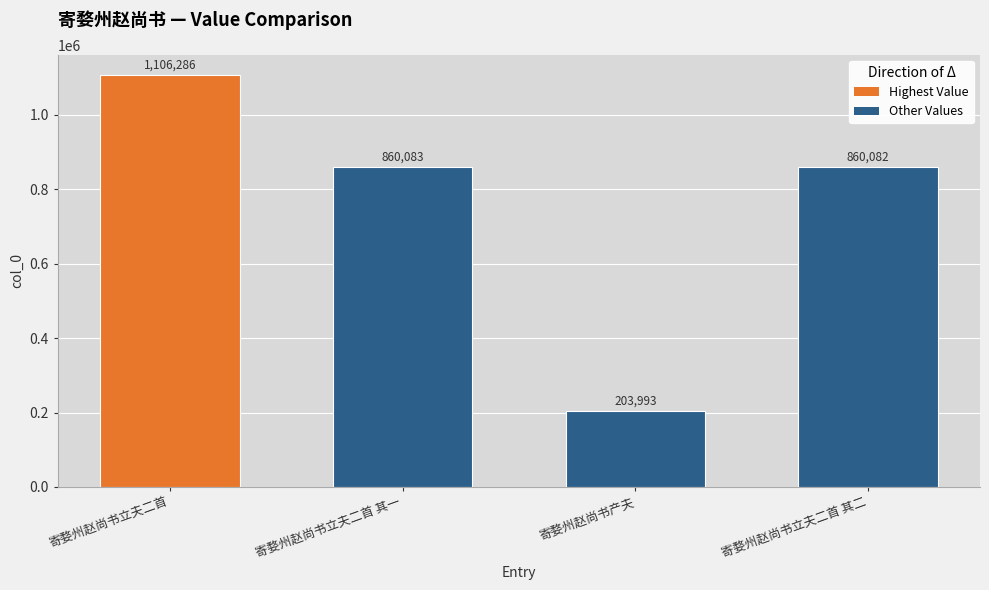

Approximately how many times larger is the value at 寄婺州赵尚书立夫二首 其一 compared to 寄婺州赵尚书立夫二首?

0.8